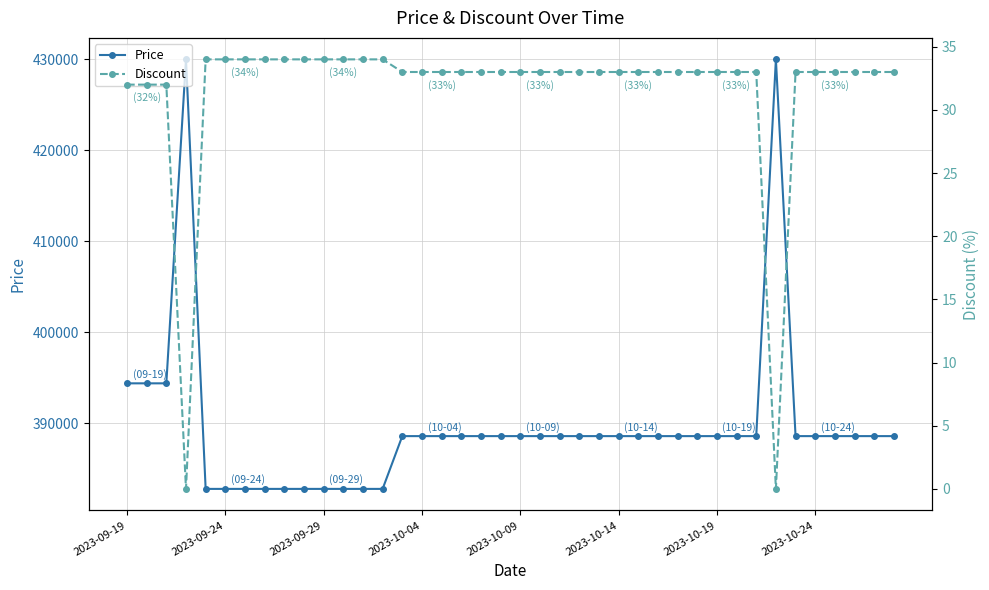

What is the maximum value shown in the chart?

430000